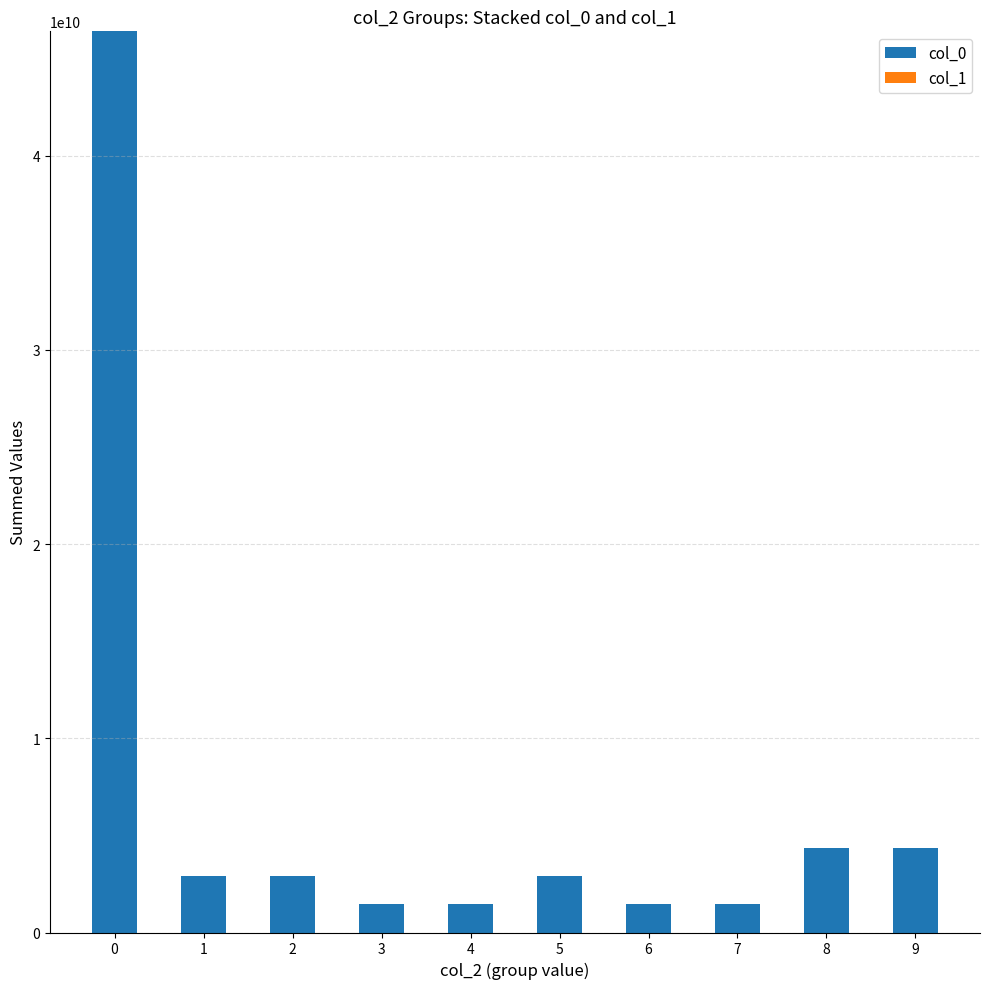

The value of col_0 at 9 is 4356078135. True or false?

True